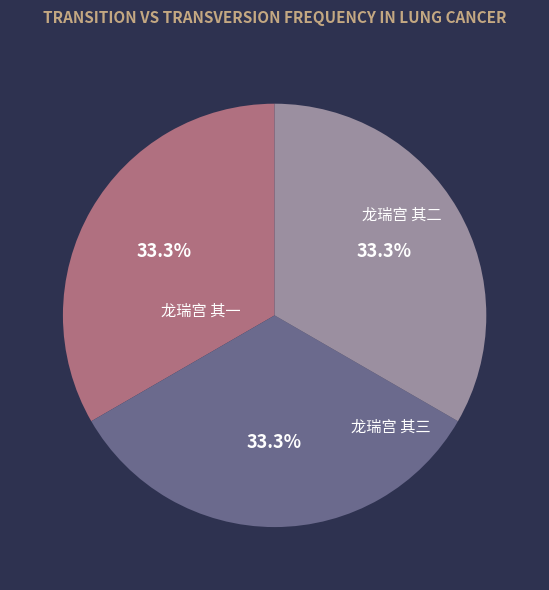

What is the ratio of the value at 龙瑞宫 其三 to the value at 龙瑞宫 其二?

1.0